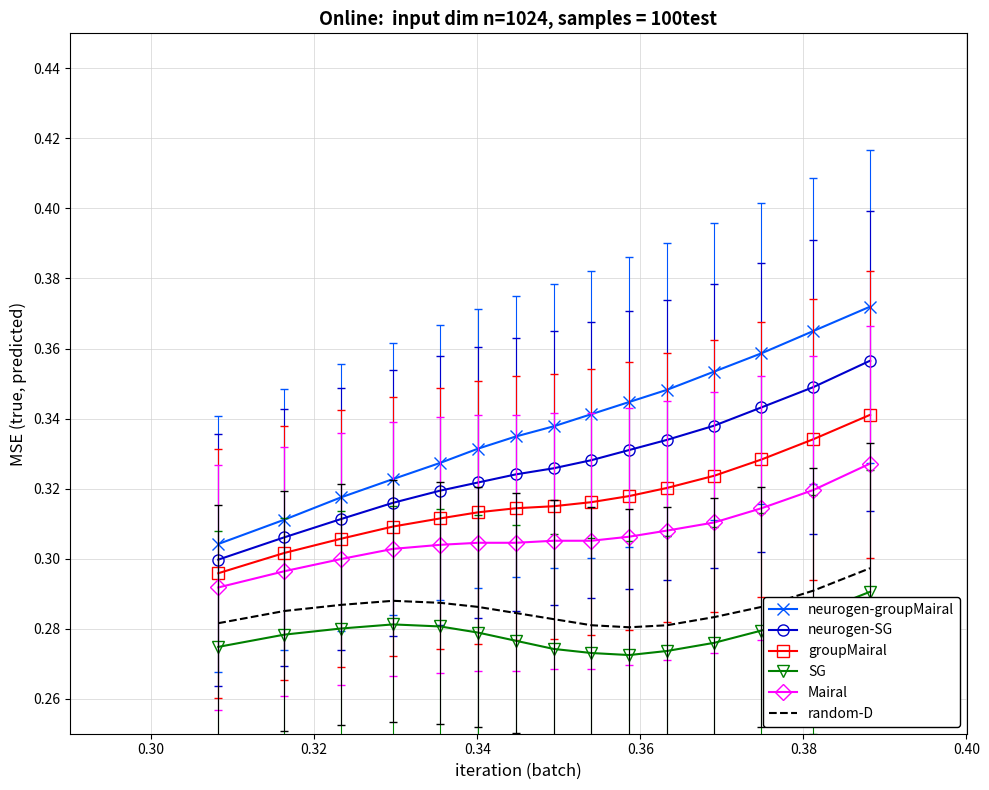

Which series has the largest total across all categories?

neurogen-groupMairal